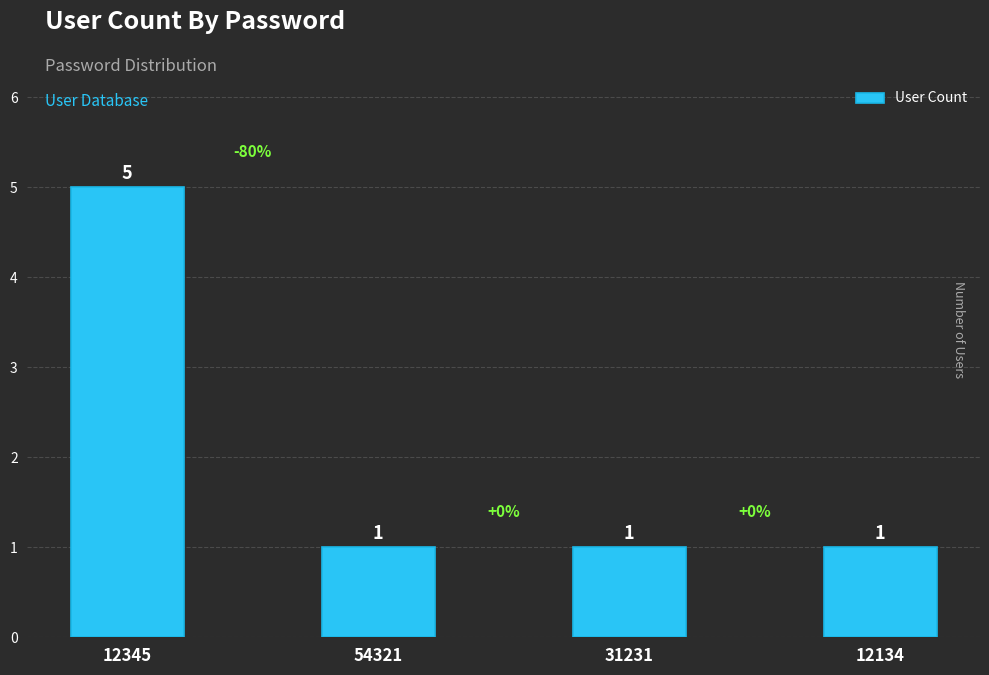

Reading right to left, list all the values displayed in this chart.

1	1	1	5